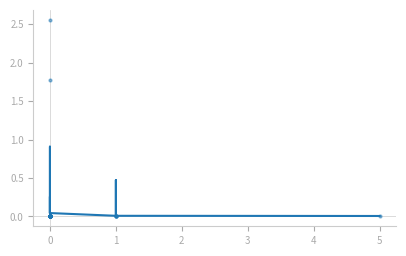

Which series contains the lowest Y value?

Next batch rainfall (mm/30min)